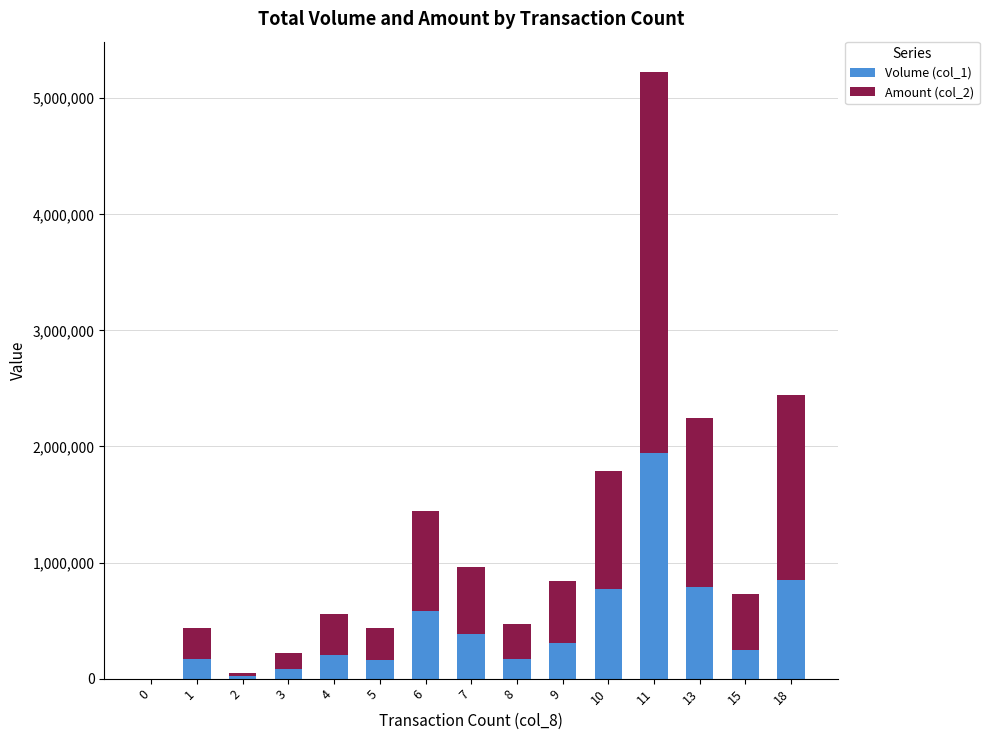

Where does the Volume (col_1) series first go above 250000?

6